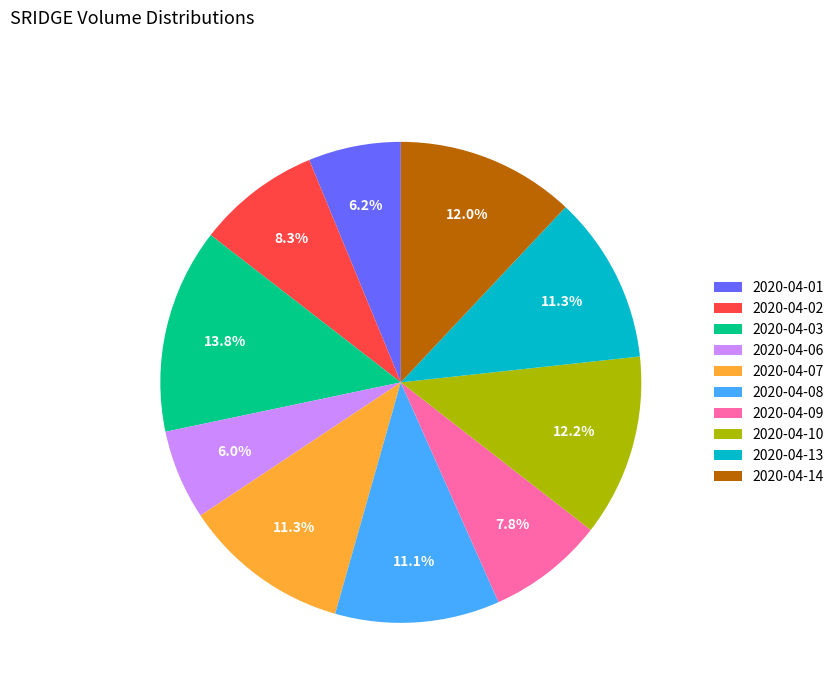

The 2020-04-01 slice represents 6% of the pie. True or false?

True